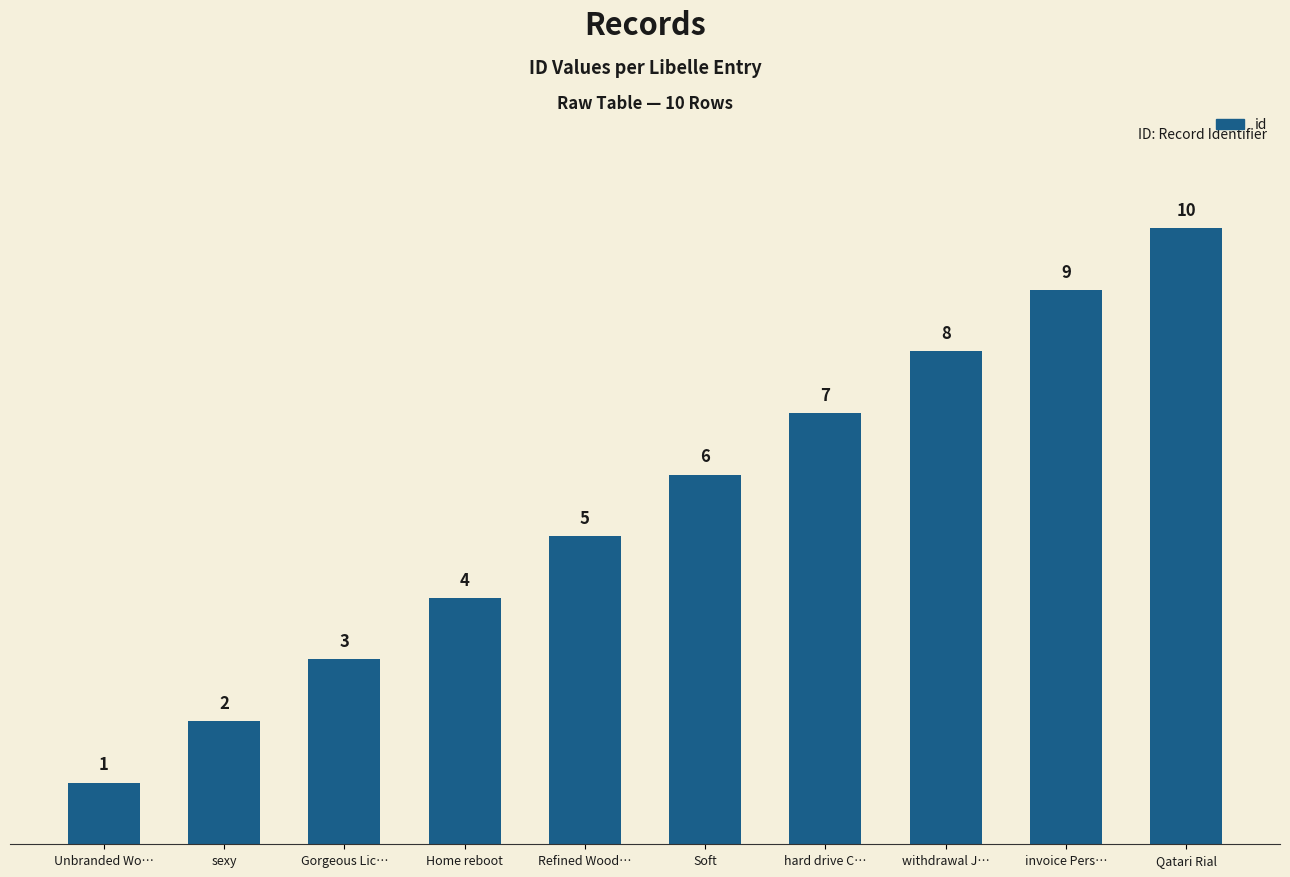

True or false: the data shows 3 at Soft.

False